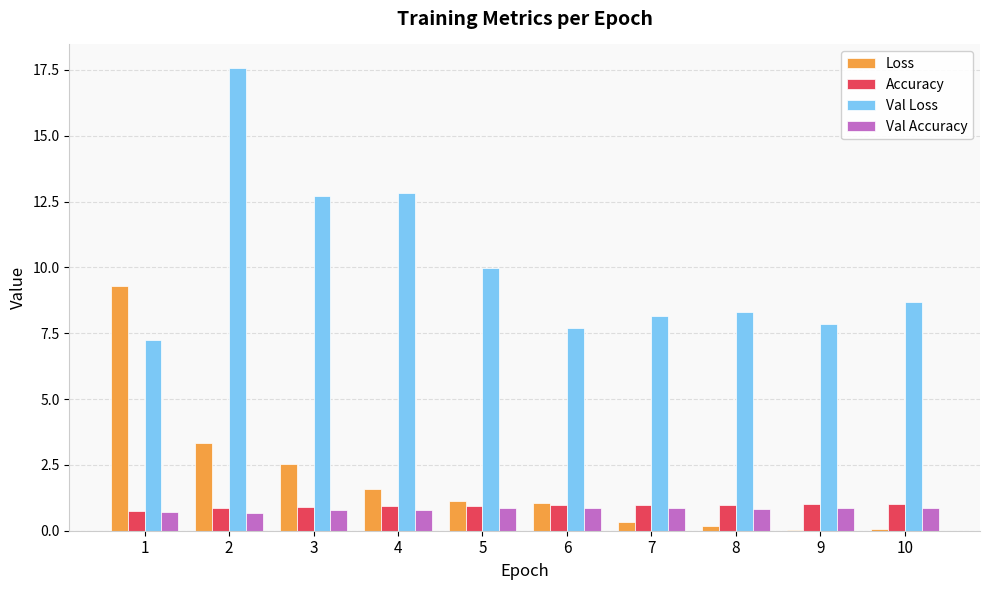

What is the sum of all Val Accuracy values?

8.0